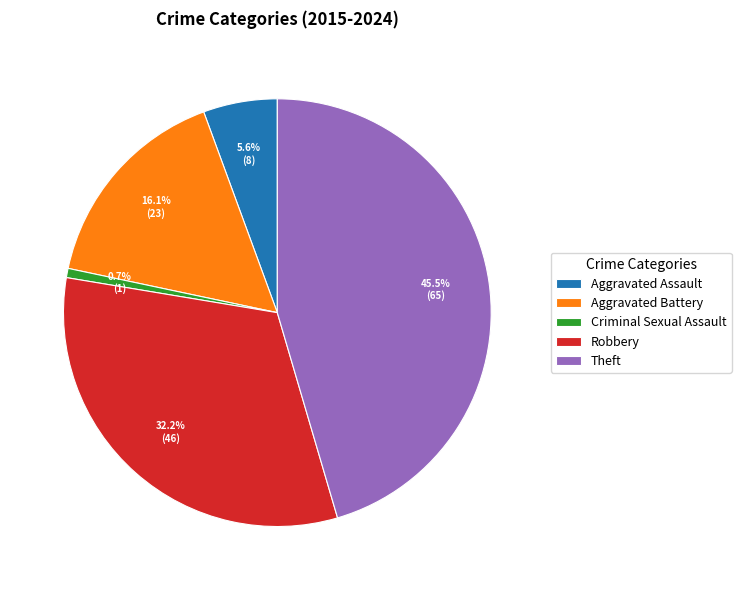

Is there a majority slice in this chart?

No